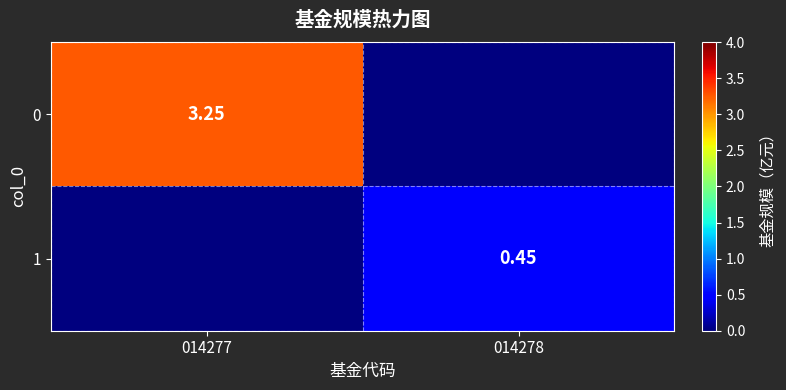

What is the difference between the highest and lowest values at 014278?

0.5